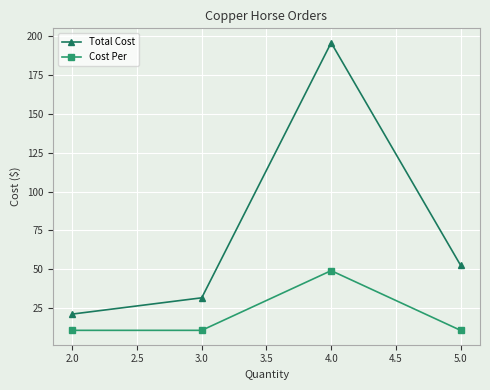

At which label is Total Cost closest to 108?

5.0